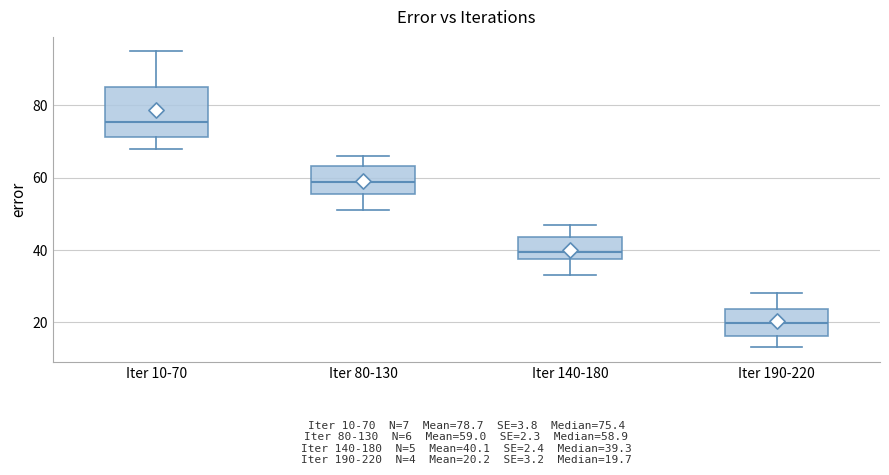

Which box's median line is the highest?

Iter 10-70